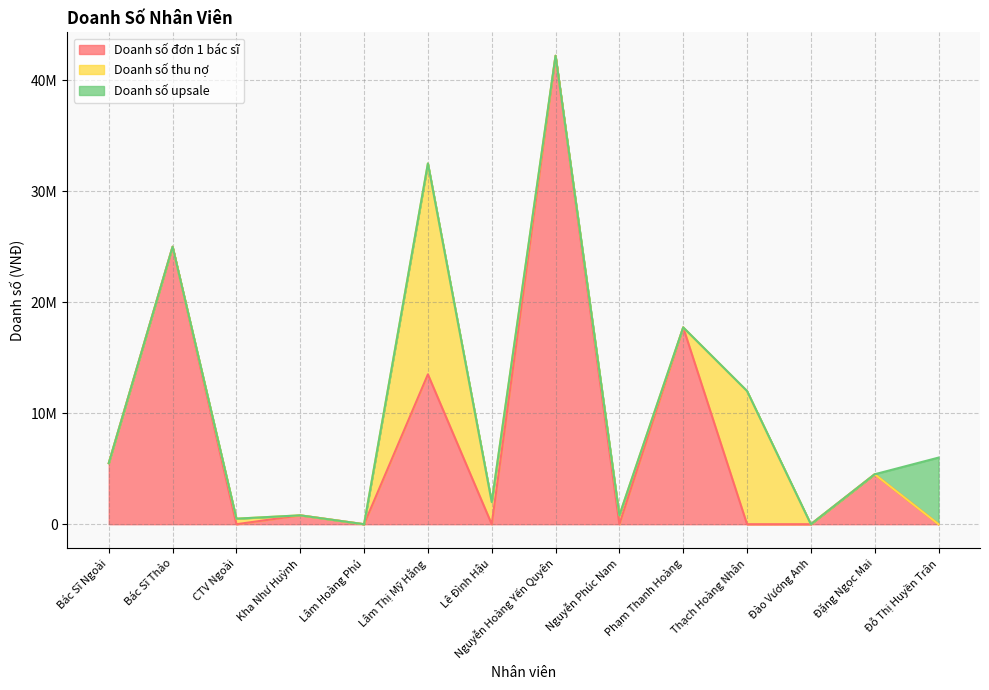

What is the highest value of the Doanh số upsale series?

6000000